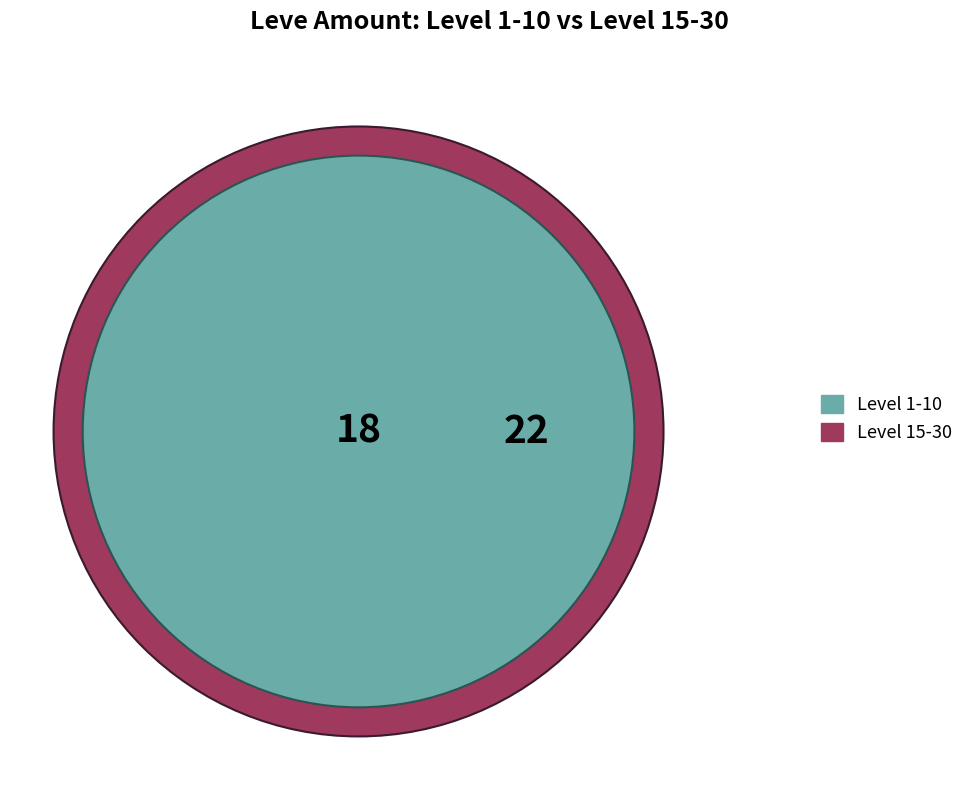

Does any single category account for the majority?

No